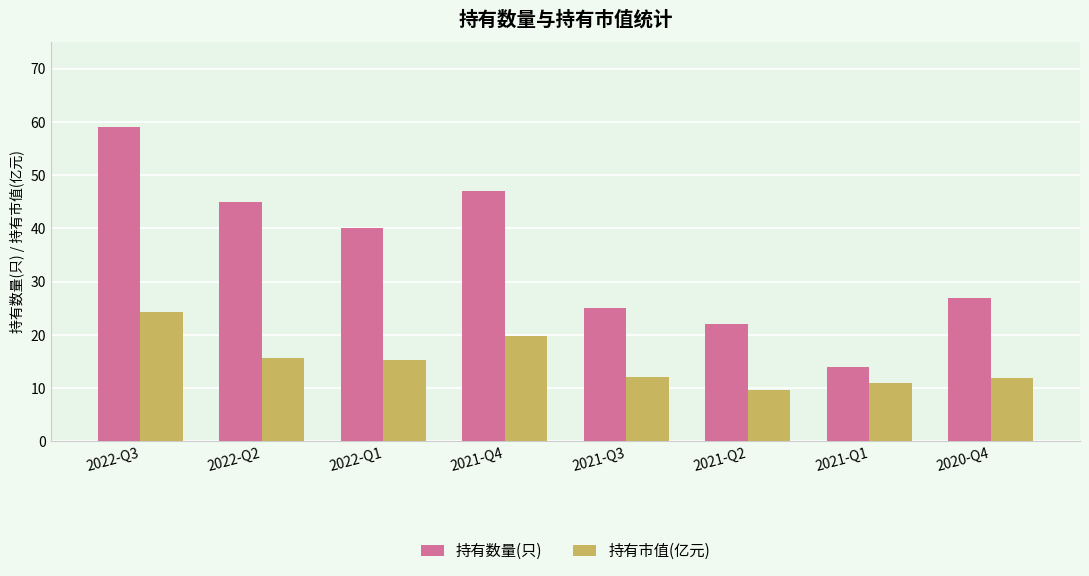

What is the greatest value displayed?

59.0